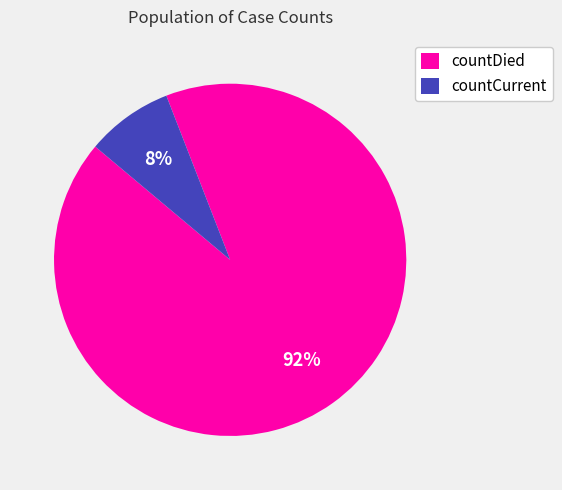

Between countCurrent and countDied, which is larger?

countDied